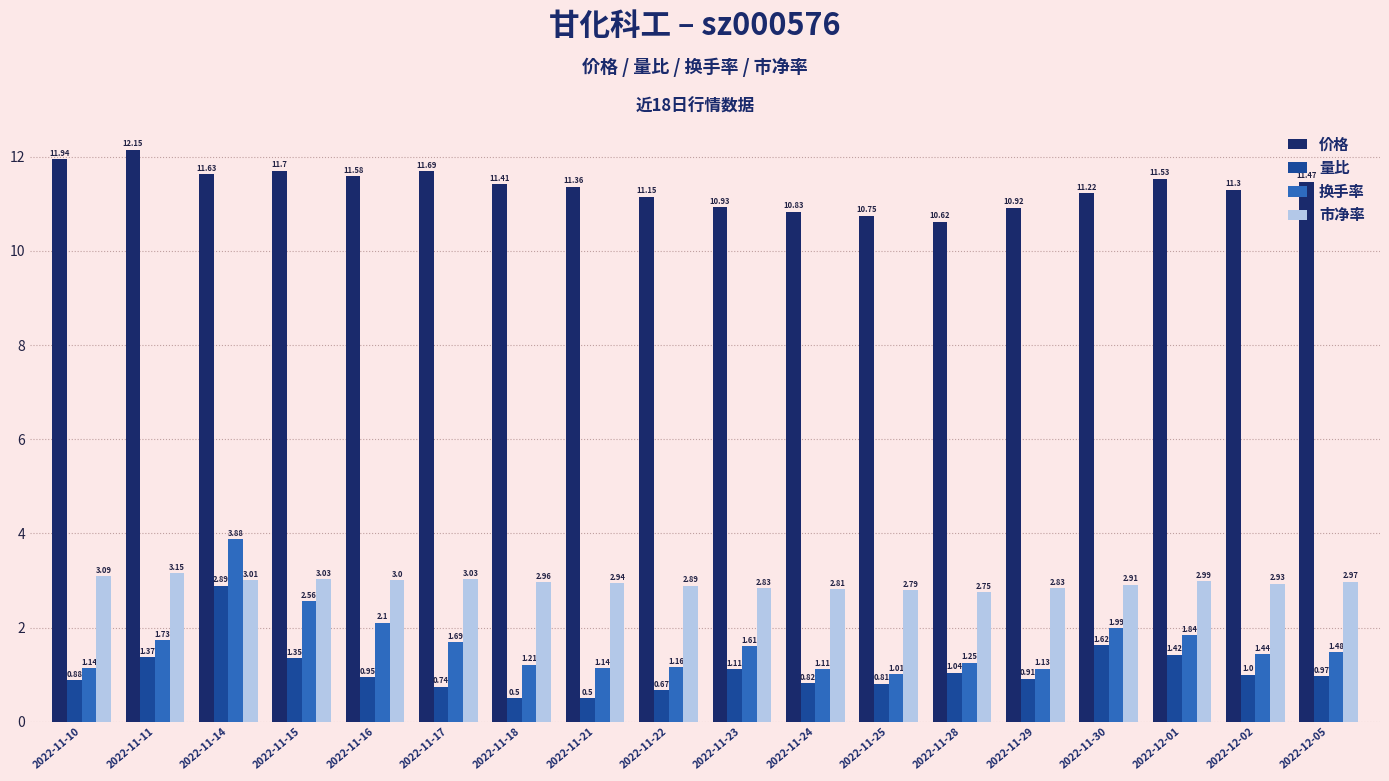

Is the value of 换手率 at 2022-11-29 greater than the value of 量比 at 2022-11-25?

Yes